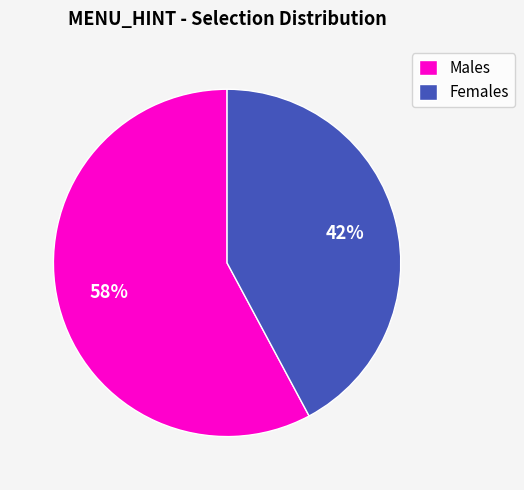

Is there any slice that represents more than half of the pie?

Yes